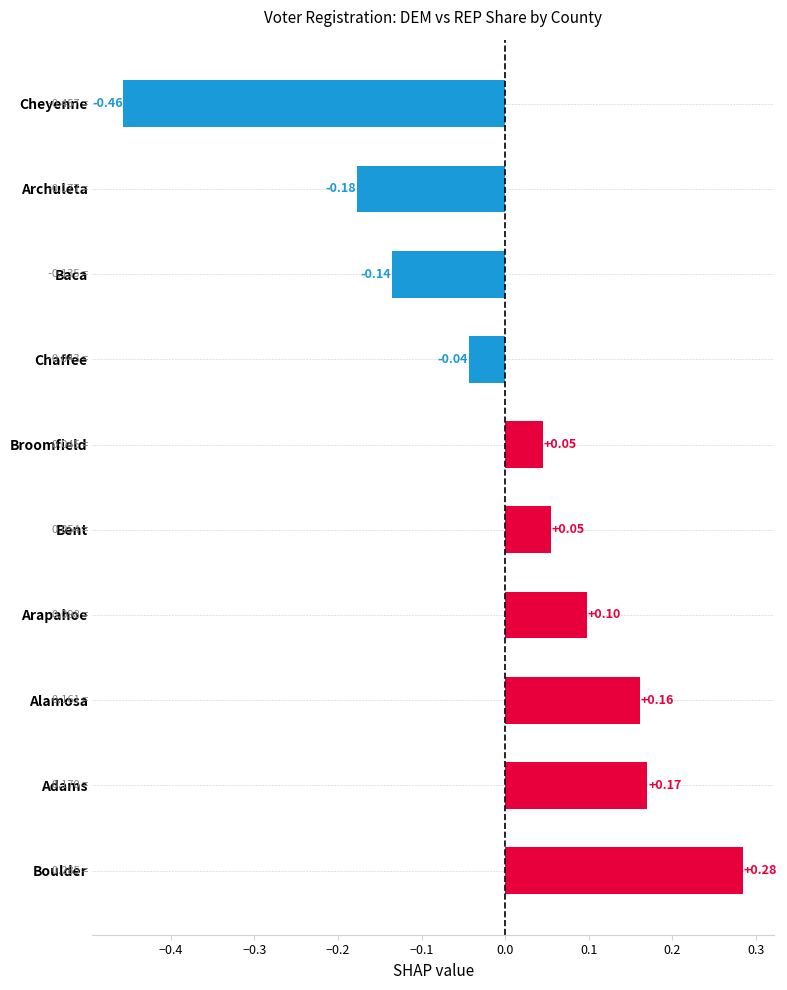

Where is the data nearest to the value 0?

Chaffee